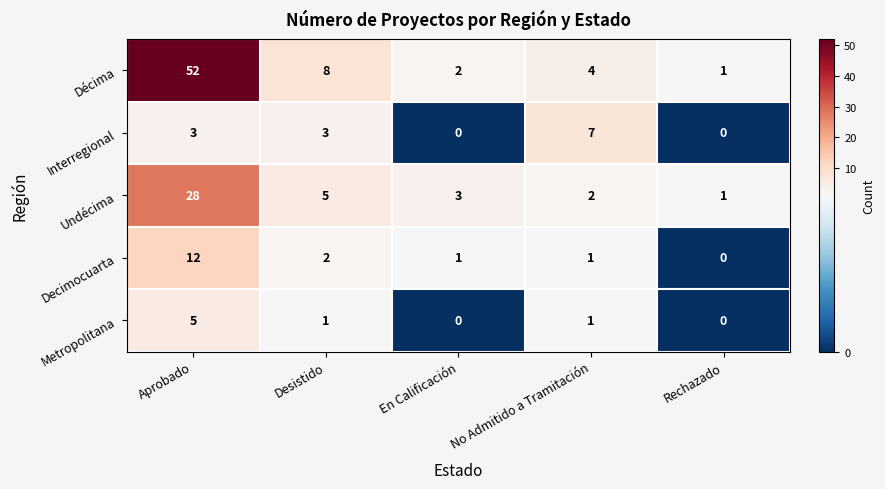

Reading left to right, list all the values displayed in this chart.

Décima: 52	8	2	4	1
Interregional: 3	3	0	7	0
Undécima: 28	5	3	2	1
Decimocuarta: 12	2	1	1	0
Metropolitana: 5	1	0	1	0